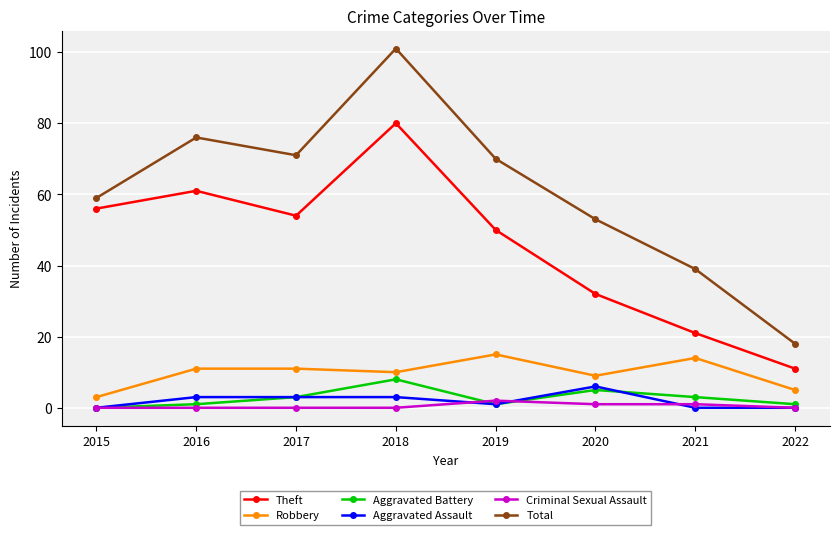

Is the value of Criminal Sexual Assault at 2016 greater than the value of Total at 2016?

No